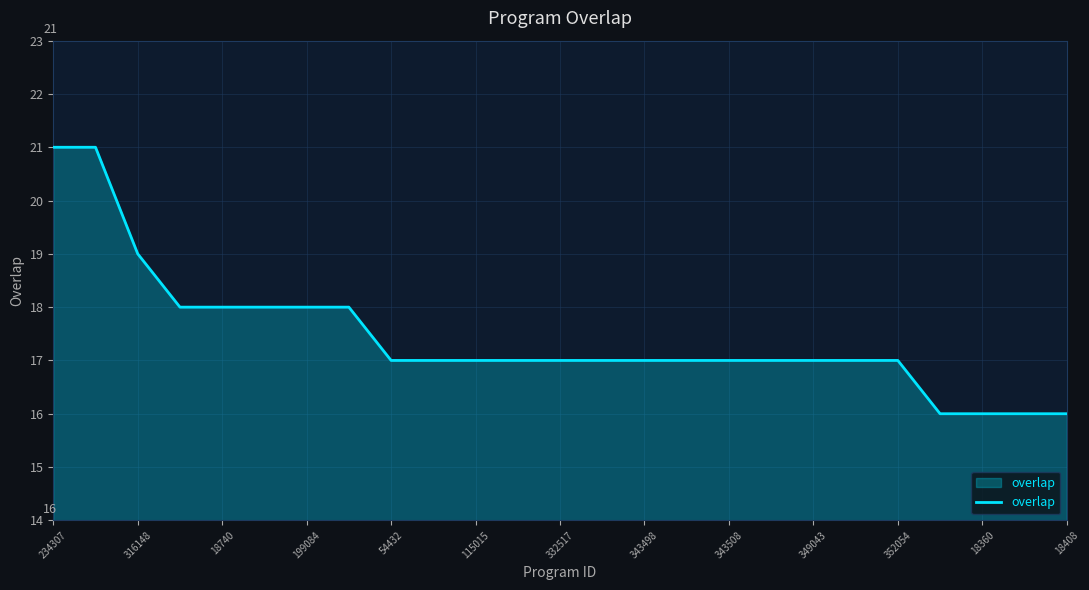

Reading left to right, extract all data points from this chart.

21	21	19	18	18	18	18	18	17	17	17	17	17	17	17	17	17	17	17	17	17	16	16	16	16